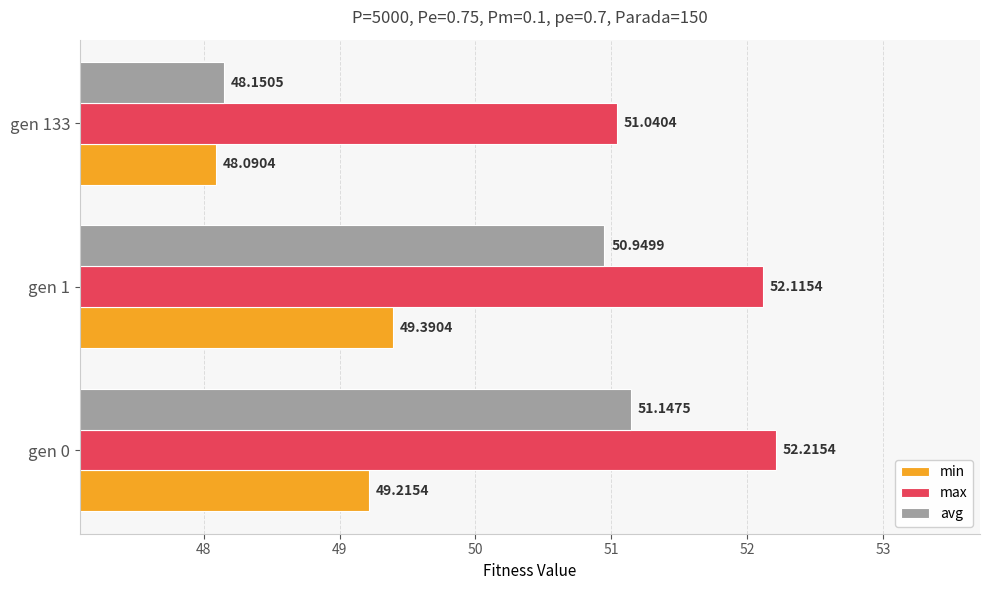

Is the value of avg at gen 133 greater than the value of max at gen 0?

No